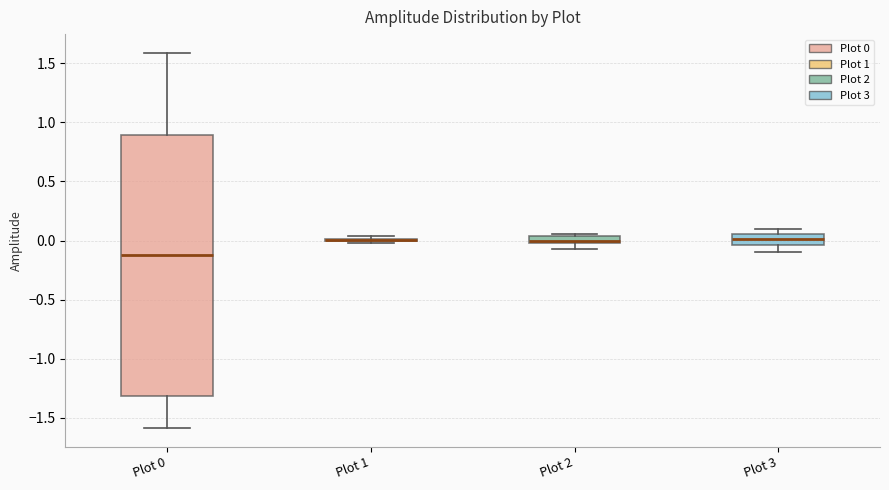

Comparing the boxes themselves (not the whiskers), which one is the tallest?

Plot 0